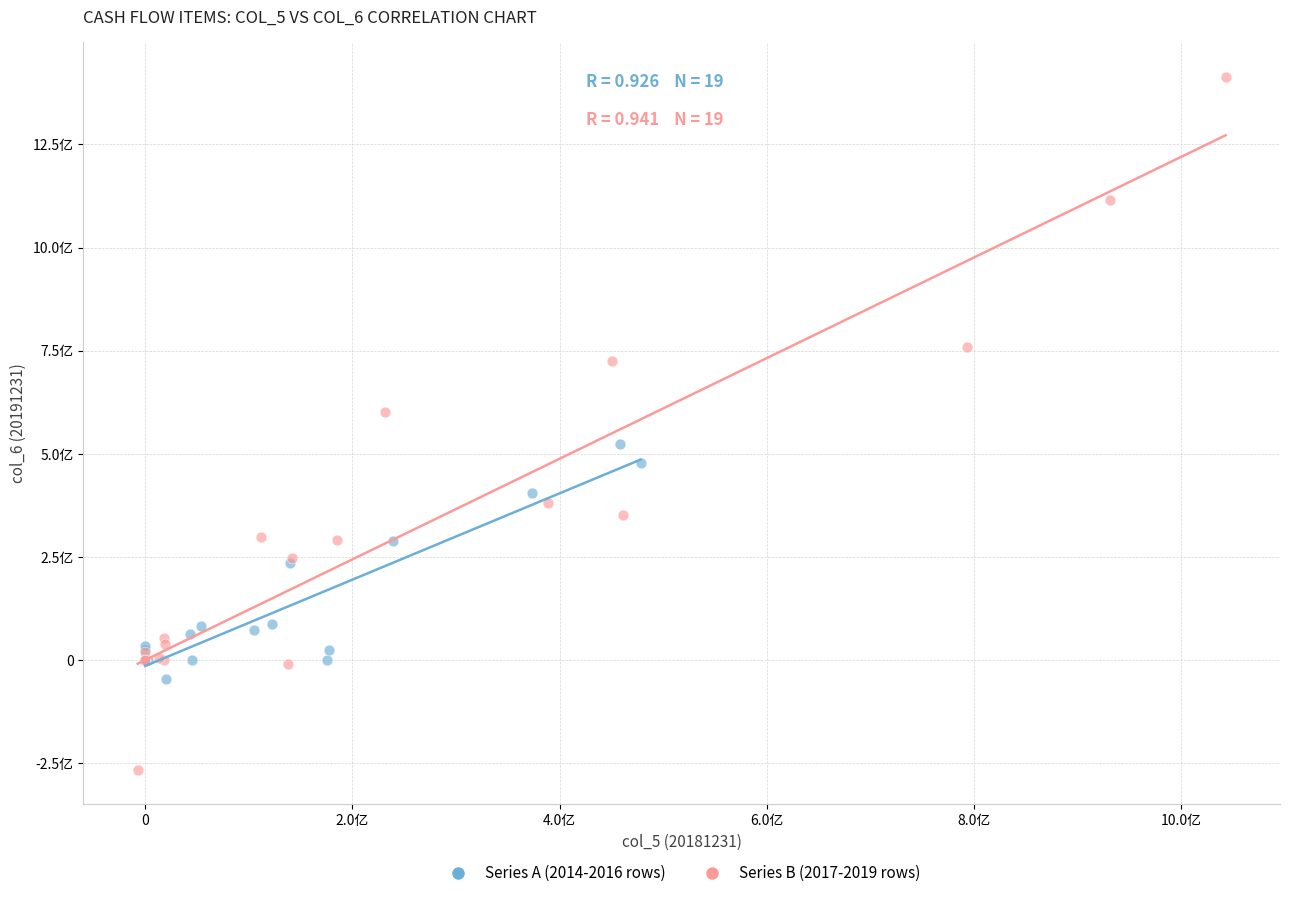

Which series reaches the maximum Y coordinate?

Series B (2017-2019 rows)